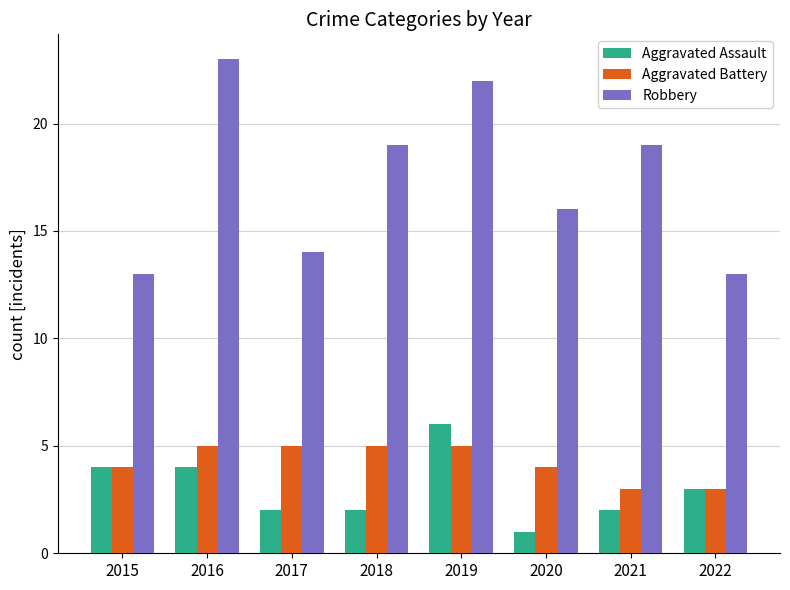

List the series in order of their peak value, highest first.

Robbery, Aggravated Assault, Aggravated Battery